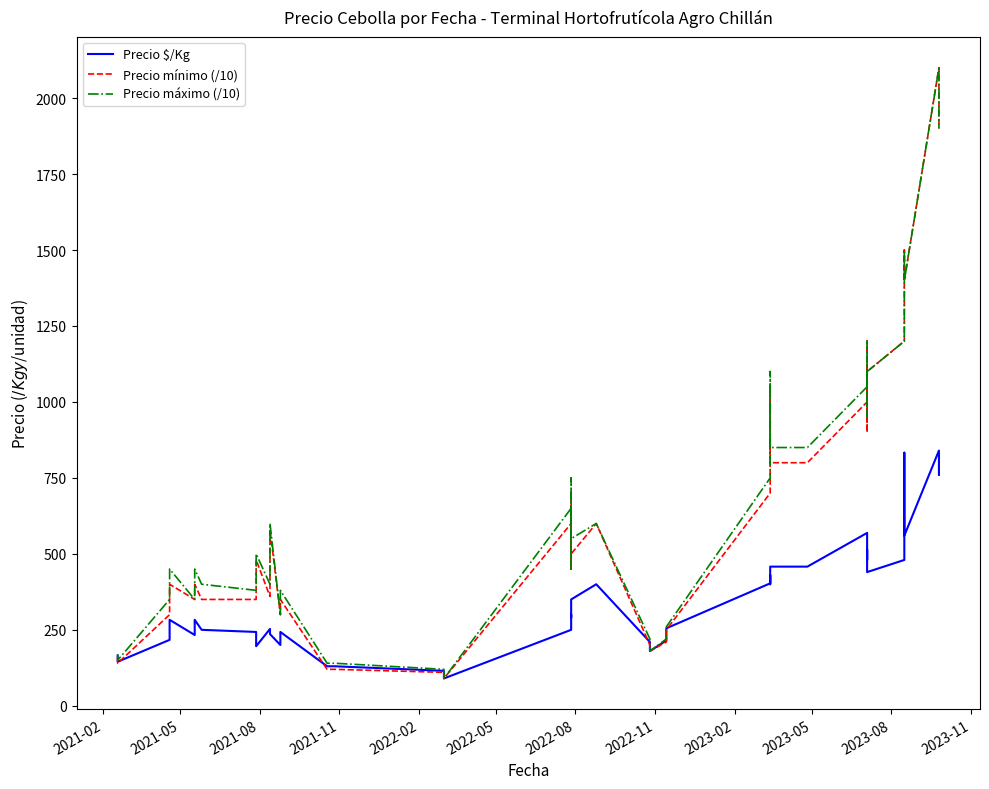

What is the difference between the maximum and minimum values in the Precio mínimo (/10) series?

2010